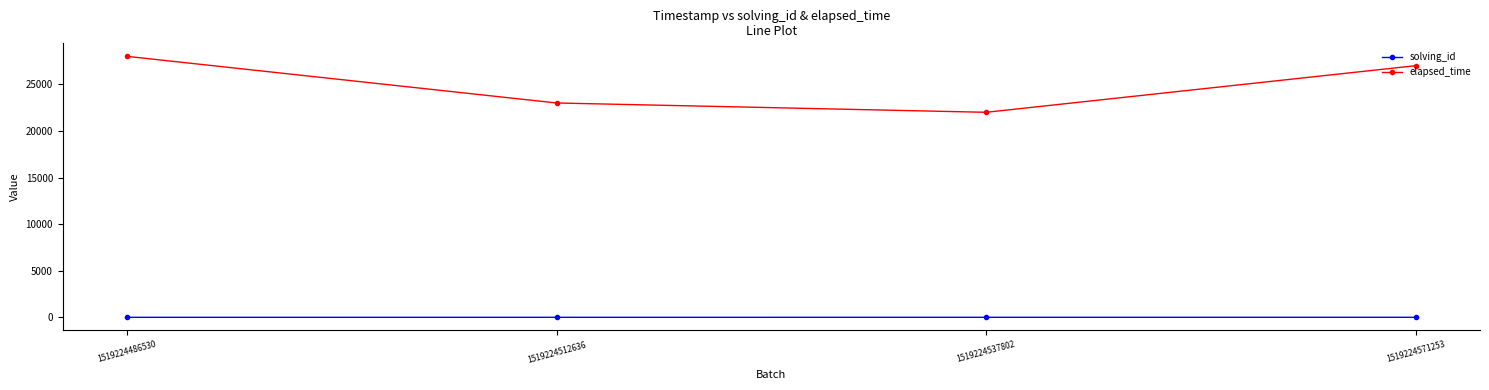

How many categories are shown in the chart?

4